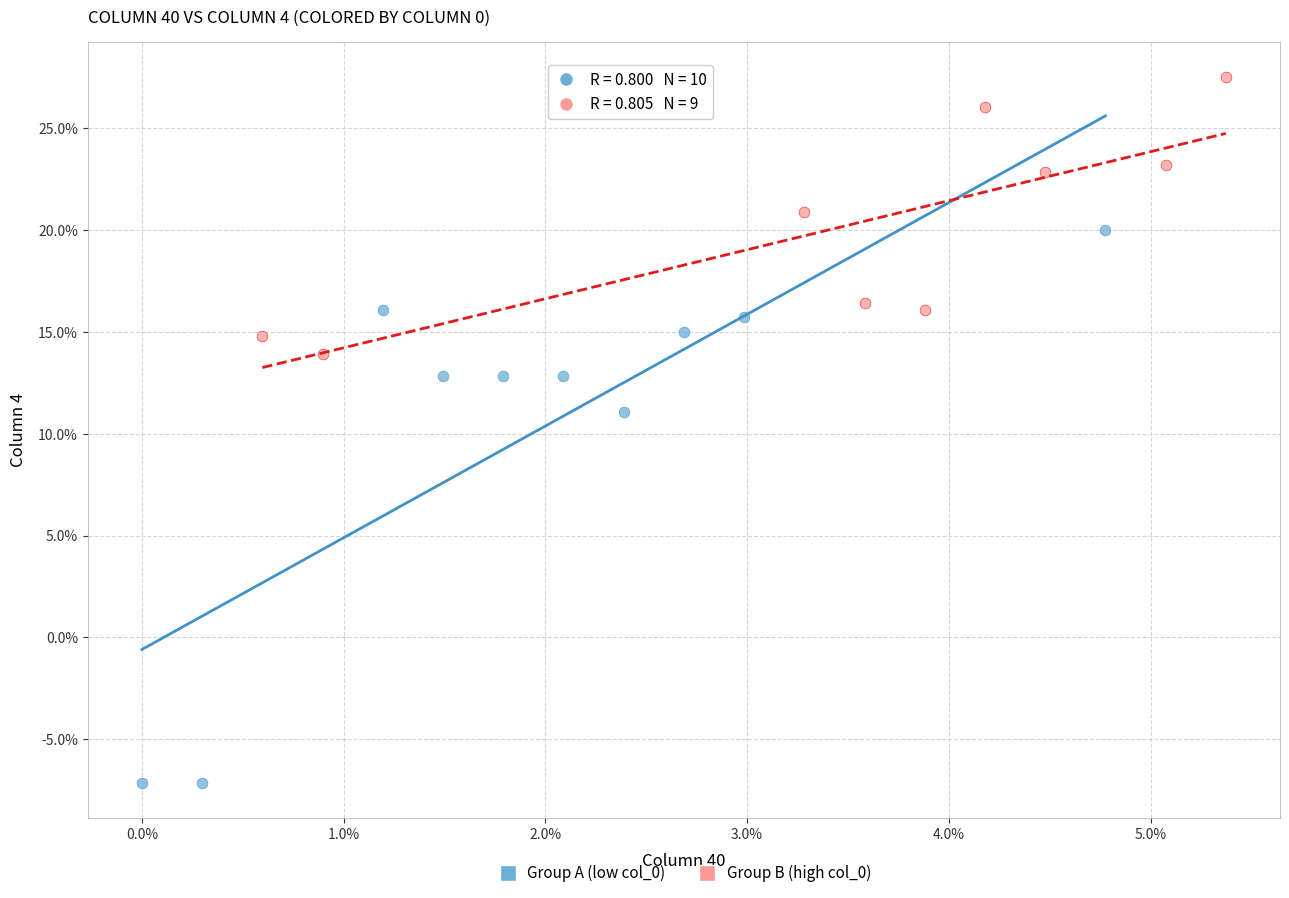

What are all the series names shown in the legend?

Group A (low col_0), Group B (high col_0)